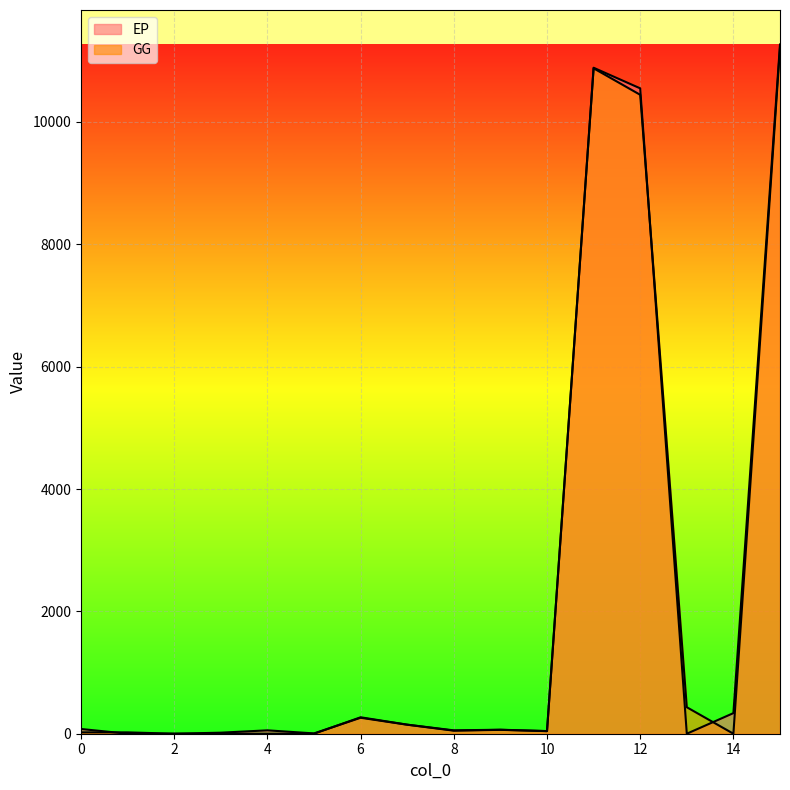

How many times do EP and GG cross each other?

6